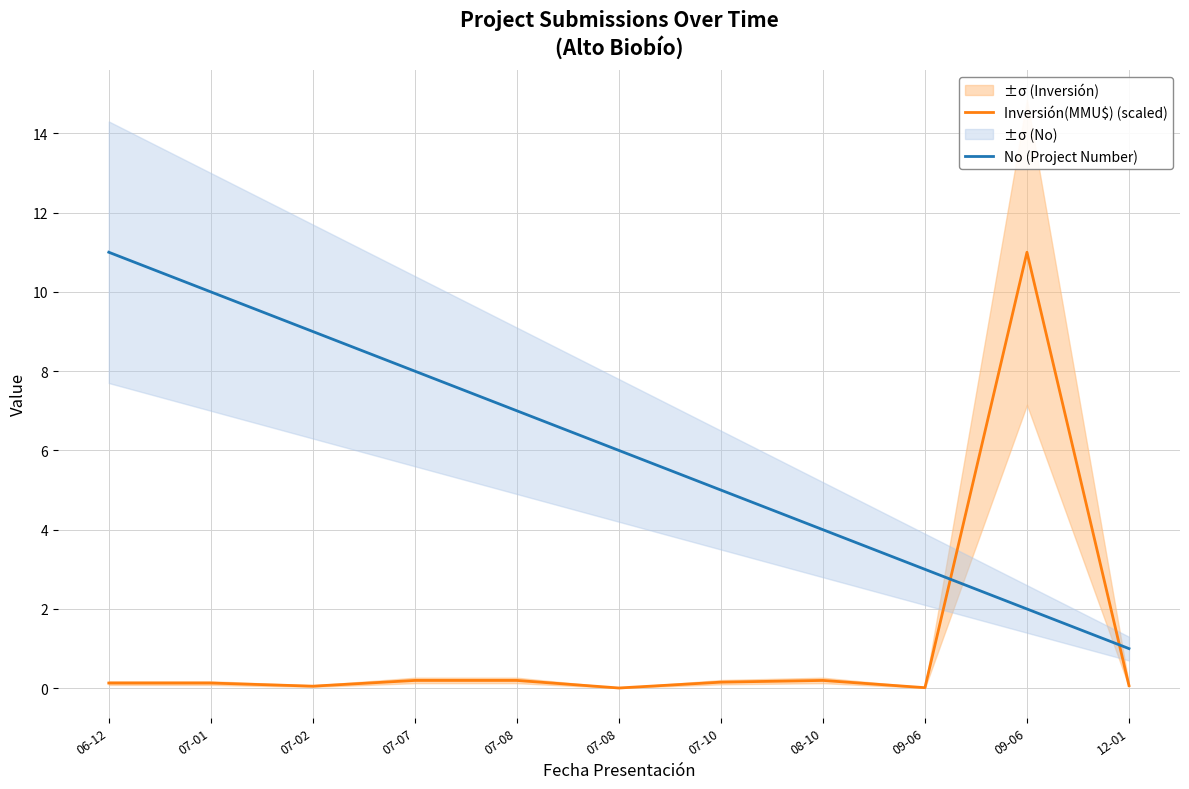

Which has a higher value, 09-06 or 09-06?

09-06